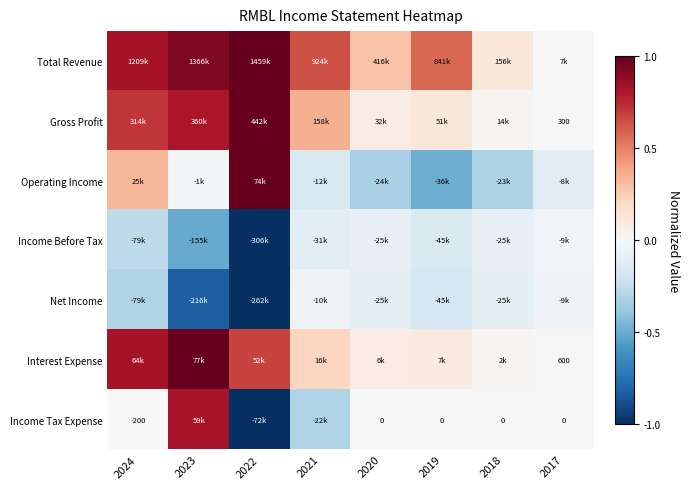

Between 2024 and 2020, which is larger?

2024